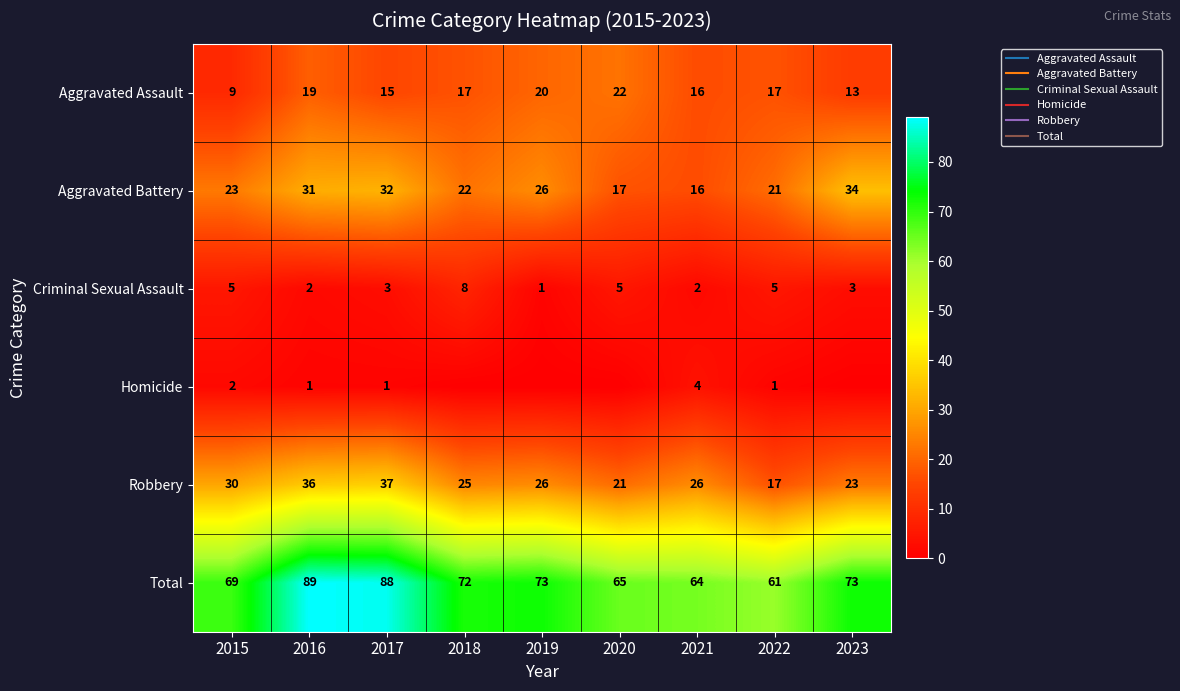

At how many categories does at least one series exceed 80?

2